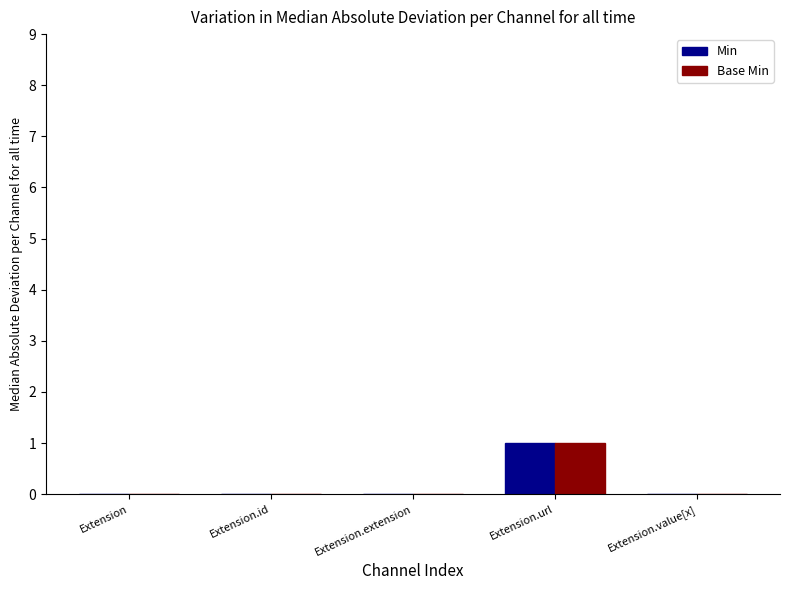

Is the value of Min at Extension.url greater than the value of Base Min at Extension?

Yes